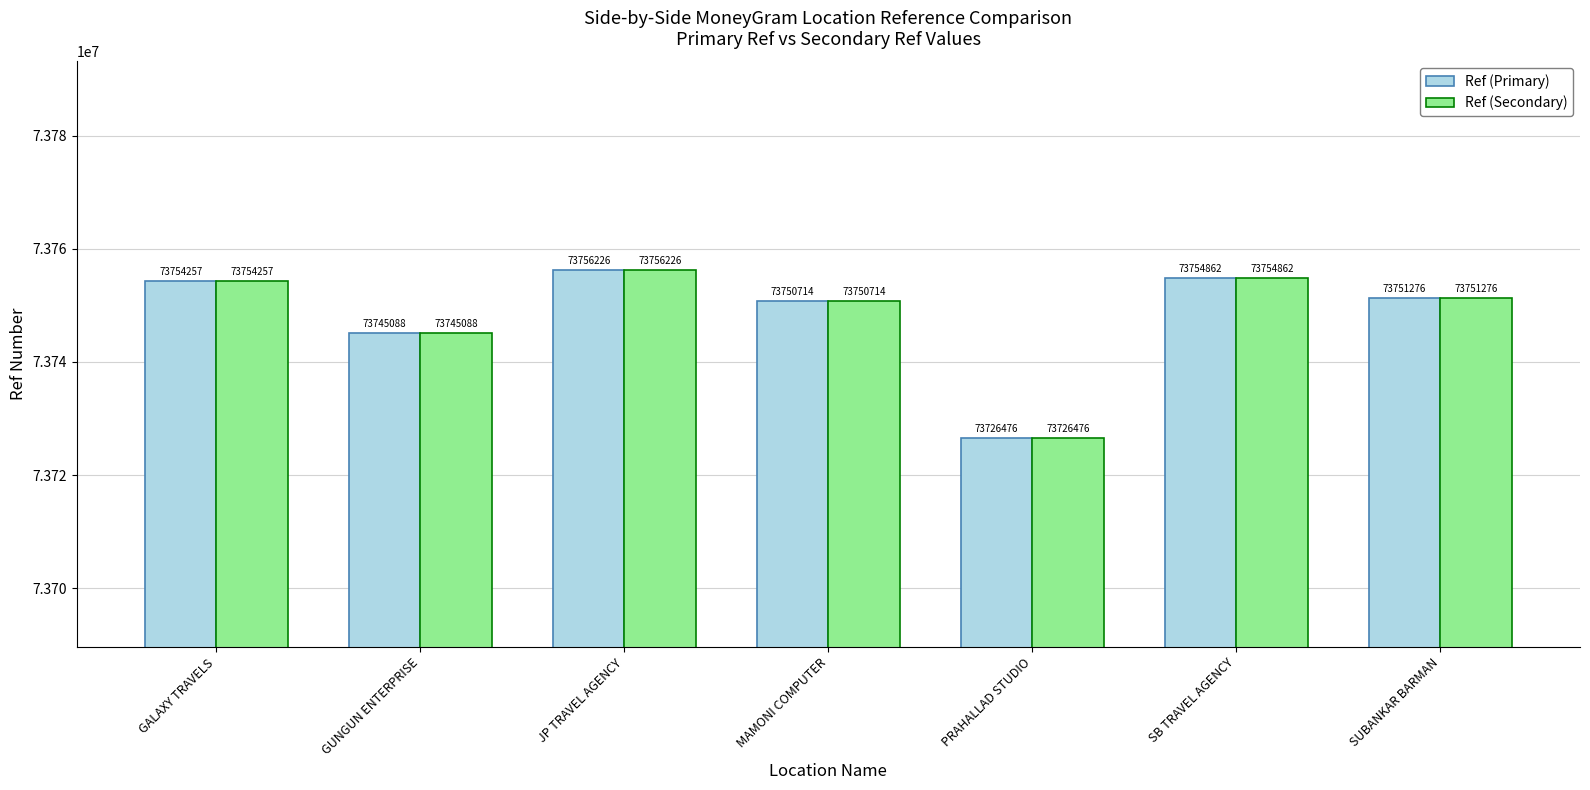

Where is Ref (Primary) nearest to the value 73741351?

GUNGUN ENTERPRISE